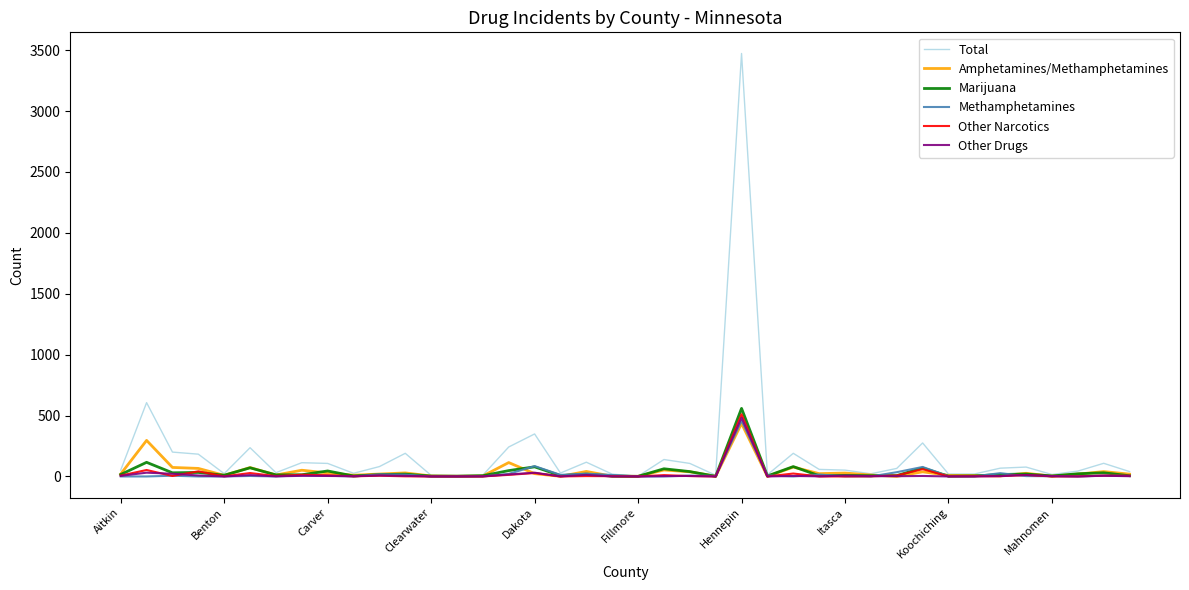

What is the average value of the Other Narcotics series?

22